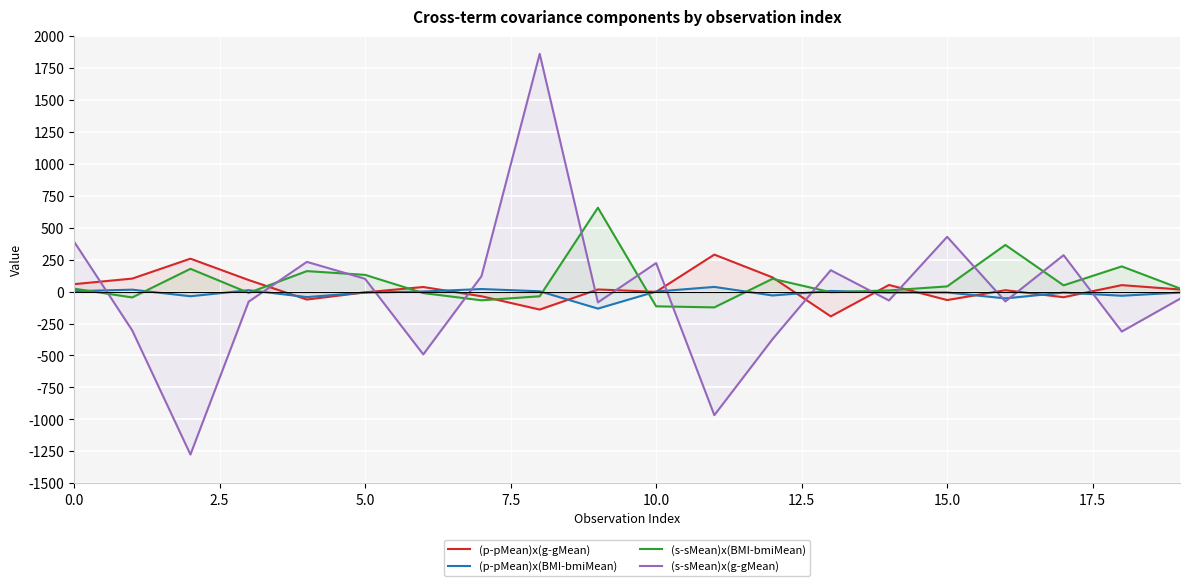

Which series has the largest range (max minus min)?

(s-sMean)x(g-gMean)